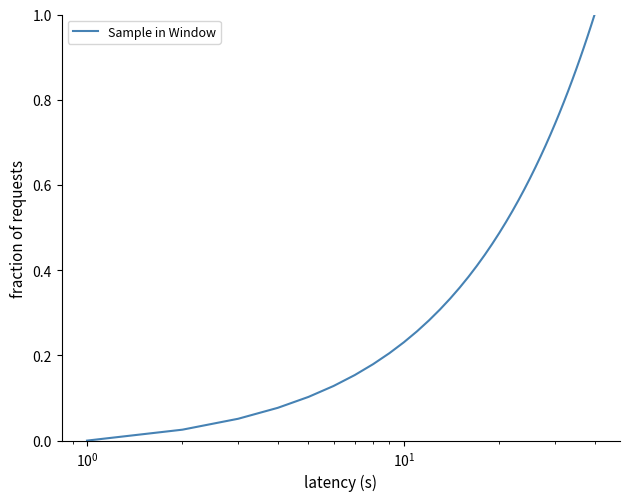

What is the greatest value displayed?

1.0